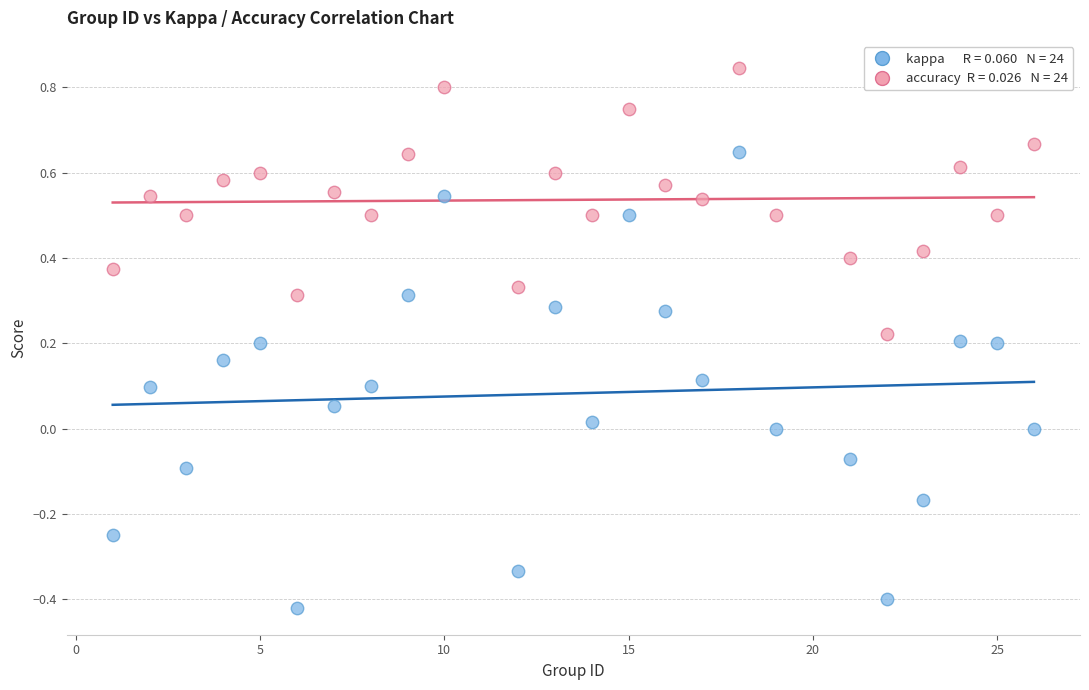

Across all data points, what is the range of Y values (max minus min)?

1.3